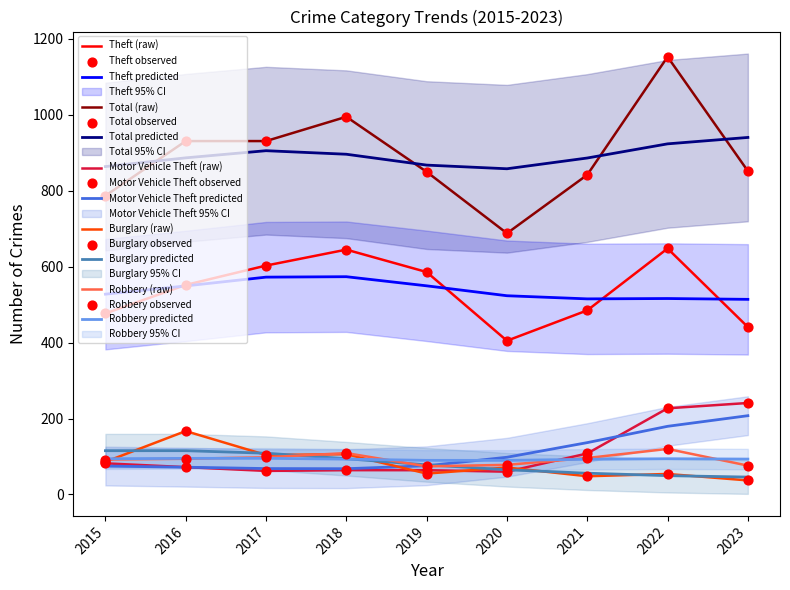

Which series has the largest Y range (max minus min)?

Total